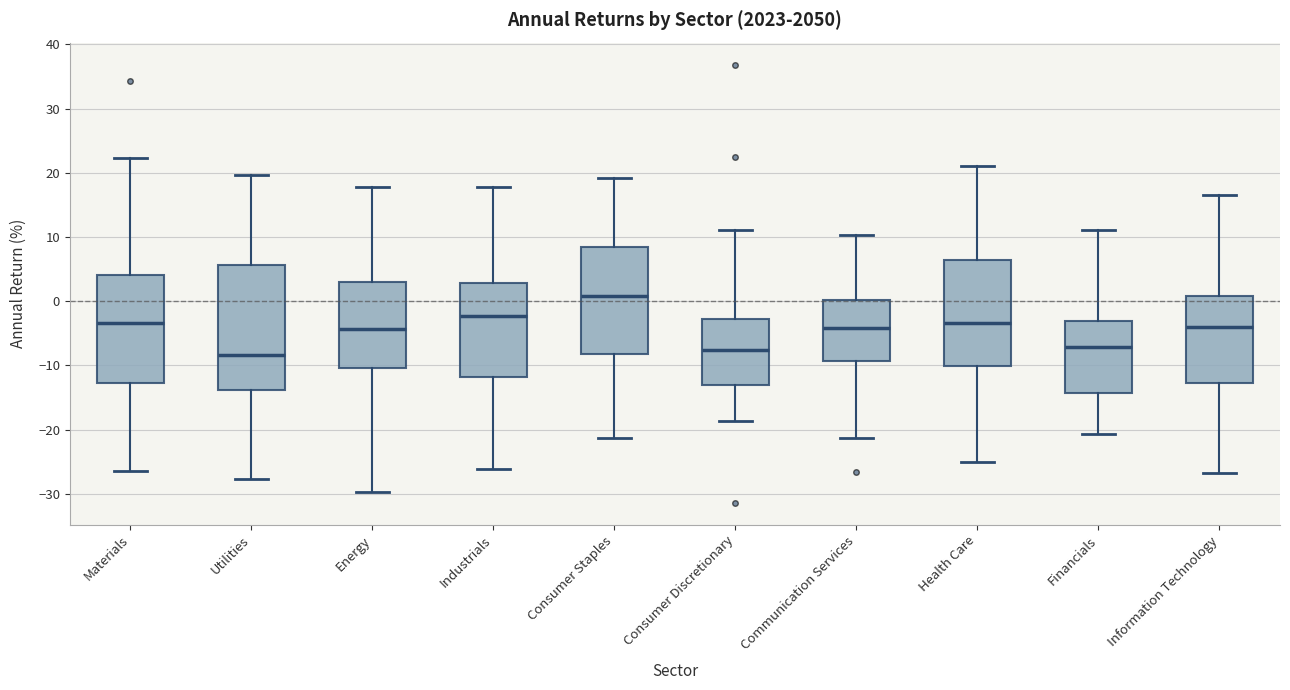

Reading left to right, read every box against the y-axis: the position of its median line, the range the box covers, and the ends of its whiskers. The values are not printed on the chart, so give them approximately, as read against the axis.

Materials: median -3, box -13 to 4, whiskers -26 to 22
Utilities: median -8, box -14 to 6, whiskers -28 to 20
Energy: median -4, box -10 to 3, whiskers -30 to 18
Industrials: median -2, box -12 to 3, whiskers -26 to 18
Consumer Staples: median 1, box -8 to 8, whiskers -21 to 19
Consumer Discretionary: median -8, box -13 to -3, whiskers -19 to 11
Communication Services: median -4, box -9 to 0, whiskers -21 to 10
Health Care: median -3, box -10 to 6, whiskers -25 to 21
Financials: median -7, box -14 to -3, whiskers -21 to 11
Information Technology: median -4, box -13 to 1, whiskers -27 to 17